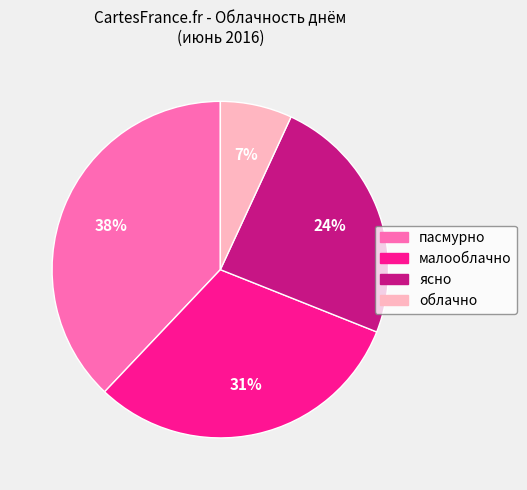

Is there a majority slice in this chart?

No